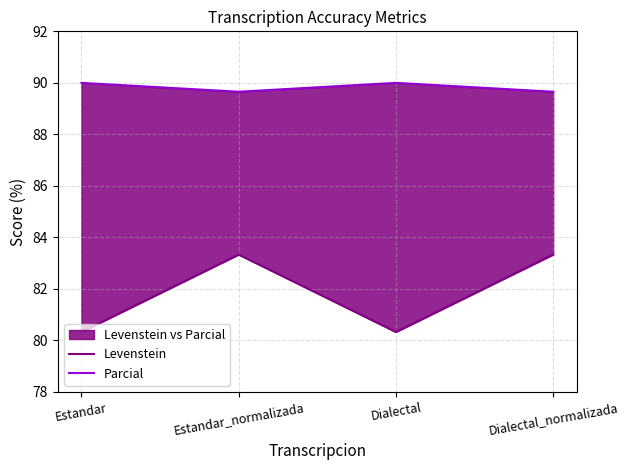

Is the value of Levenstein at Dialectal_normalizada greater than the value of Parcial at Estandar_normalizada?

No